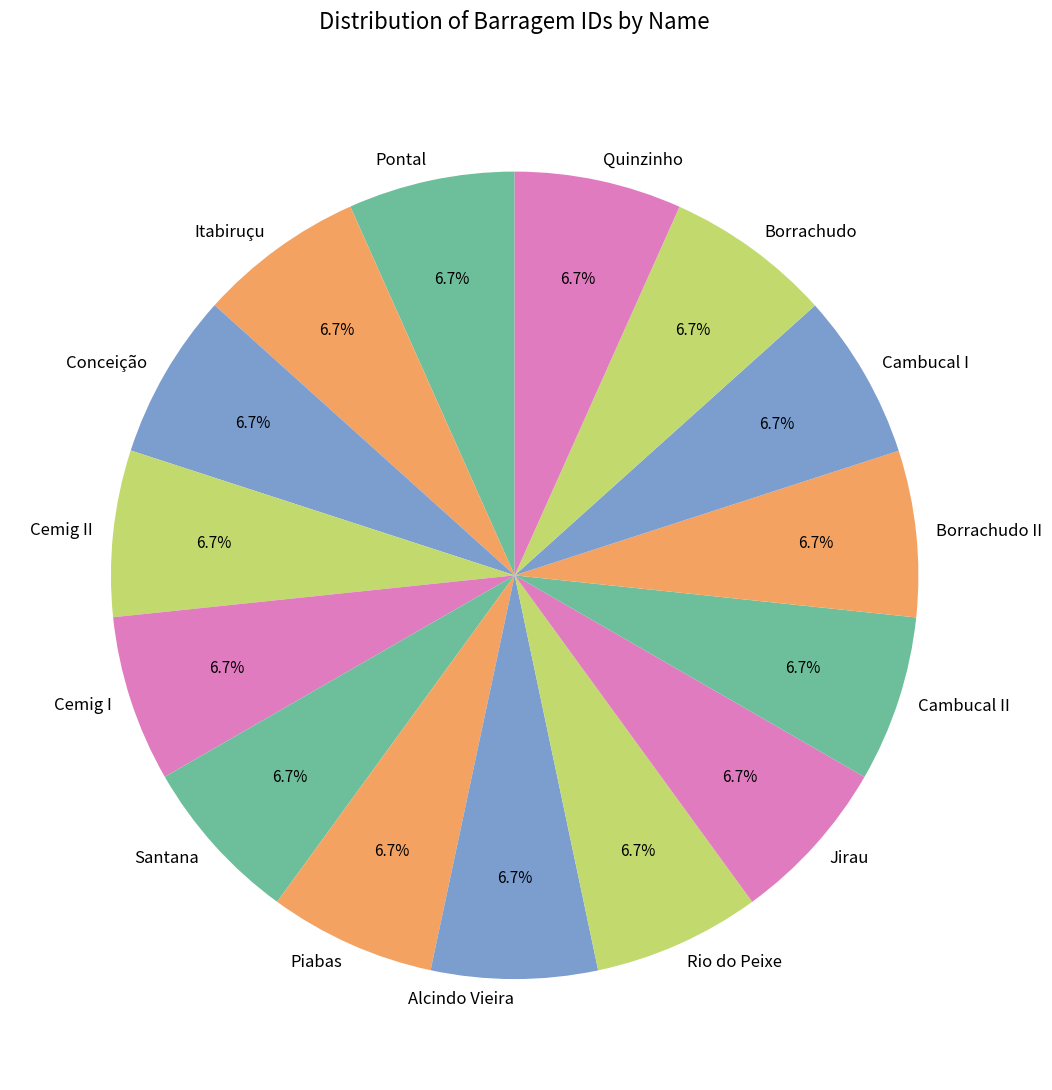

Count the number of slices in the pie.

15